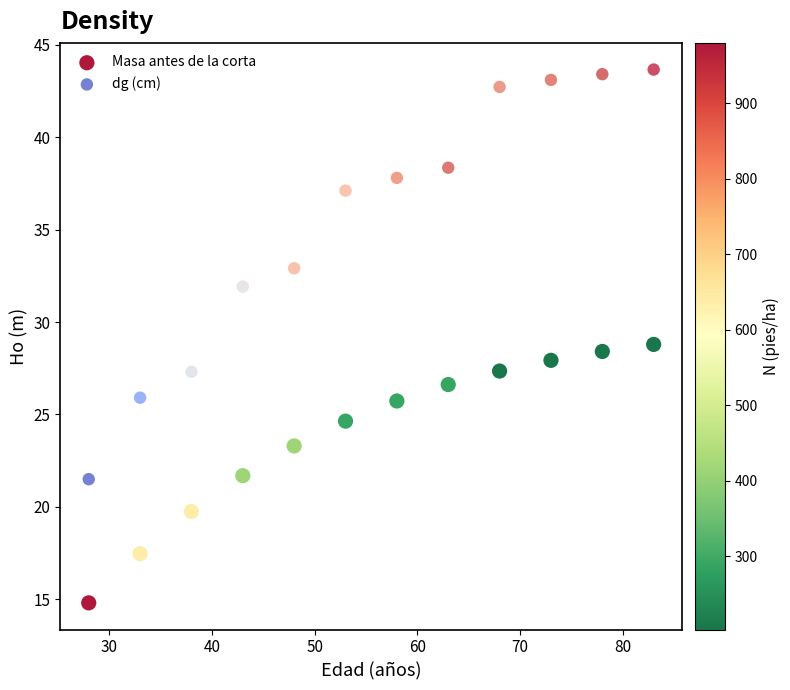

Which series contains the lowest Y value?

Masa antes de la corta